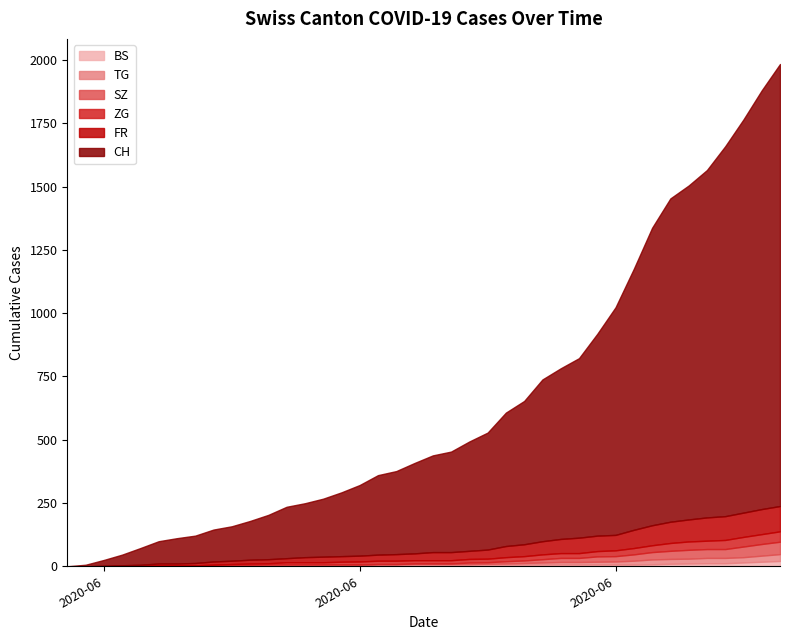

What is the sum of the CH values at 2020-06-05 and 2020-06-29?

885